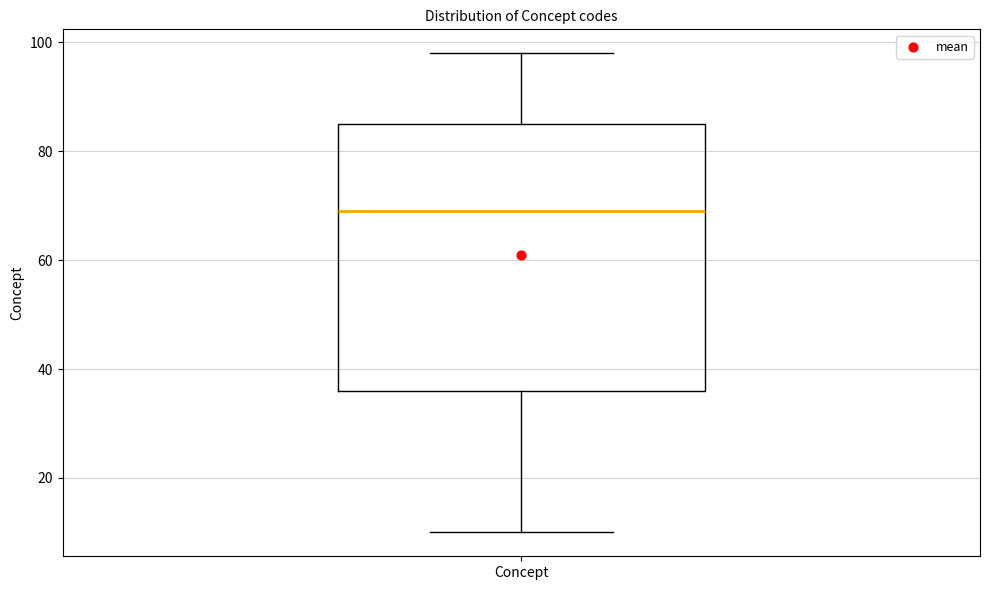

Read this box plot against the y-axis: the position of the median line, the range covered by the box, and the ends of both whiskers. The values are not printed on the chart, so give them approximately, as read against the axis.

median 70, box 36 to 86, whiskers 10 to 98